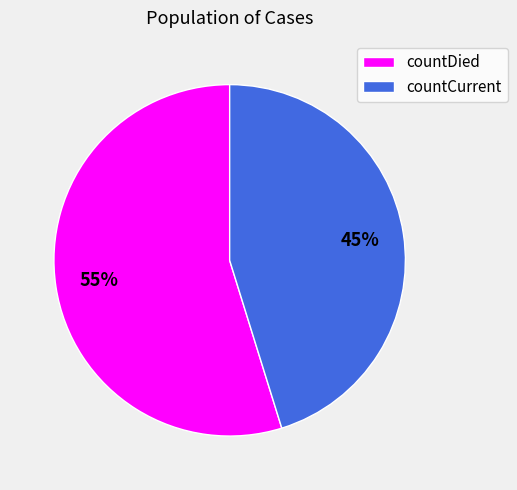

Which category accounts for the majority?

countDied